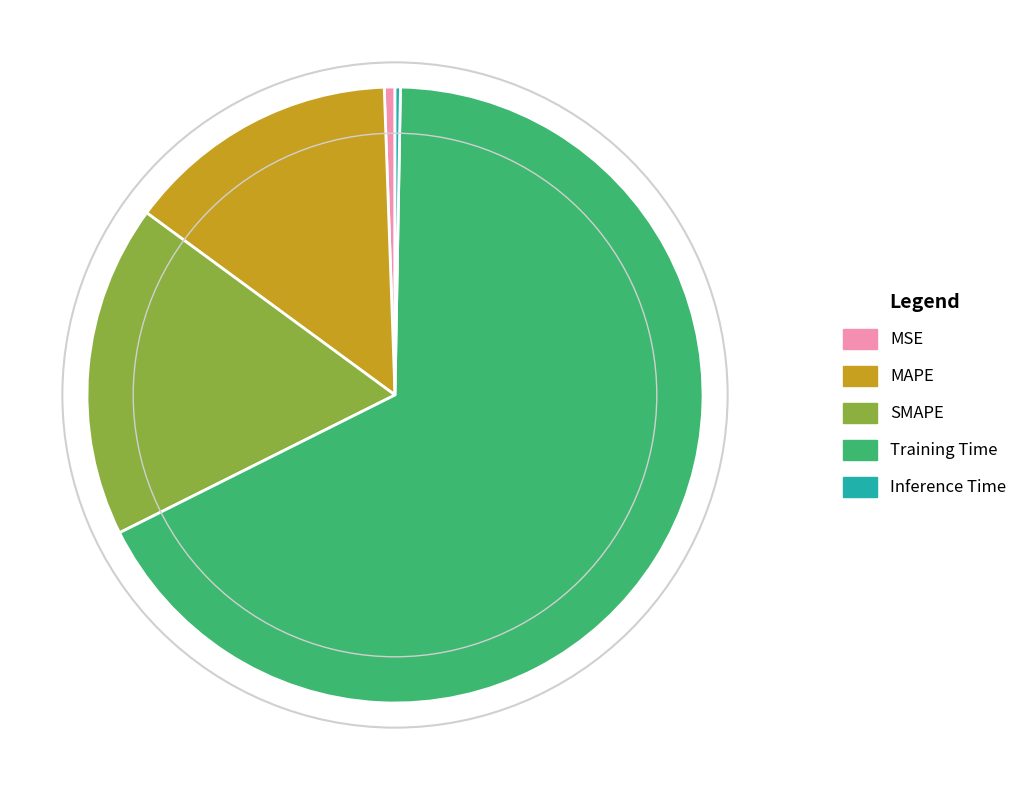

Which category has the biggest portion of the pie?

Training Time